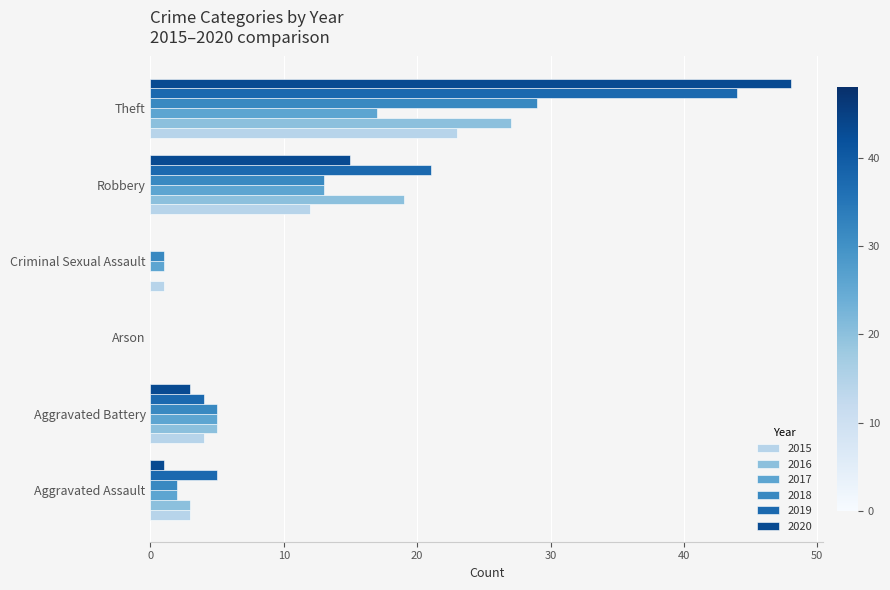

At which label is 2015 closest to 11?

Robbery